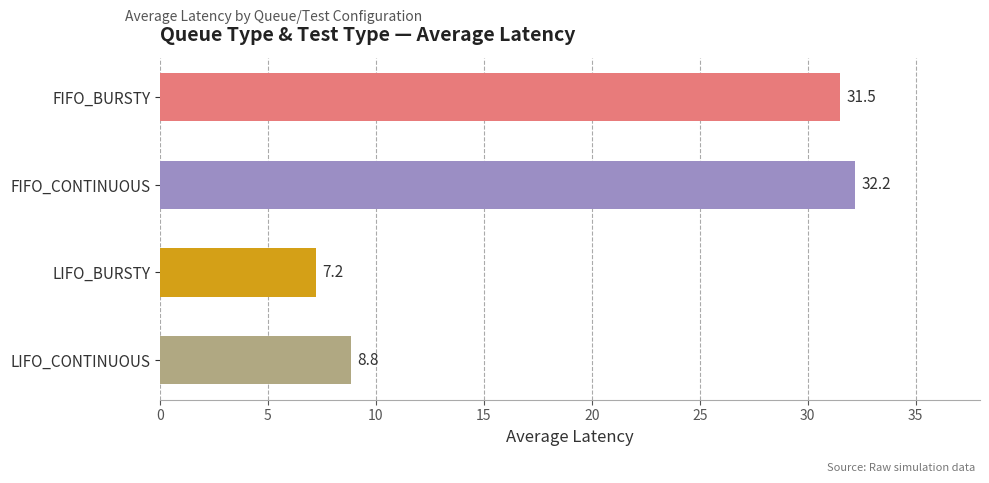

Rank the categories by value from highest to lowest.

FIFO_CONTINUOUS, FIFO_BURSTY, LIFO_CONTINUOUS, LIFO_BURSTY